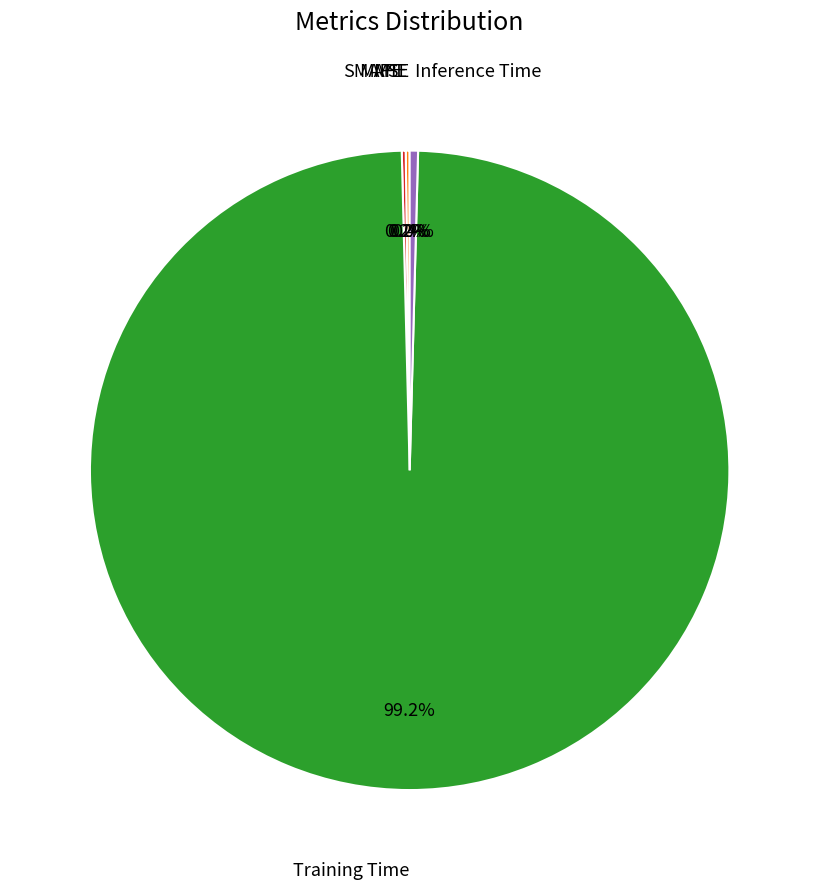

Is there any slice that represents more than half of the pie?

Yes